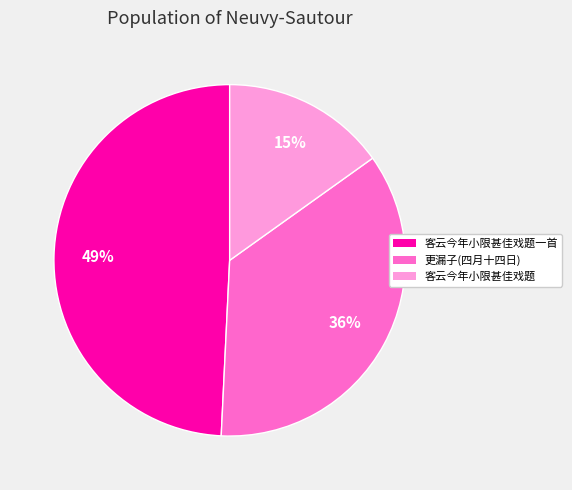

Does any single category account for the majority?

No